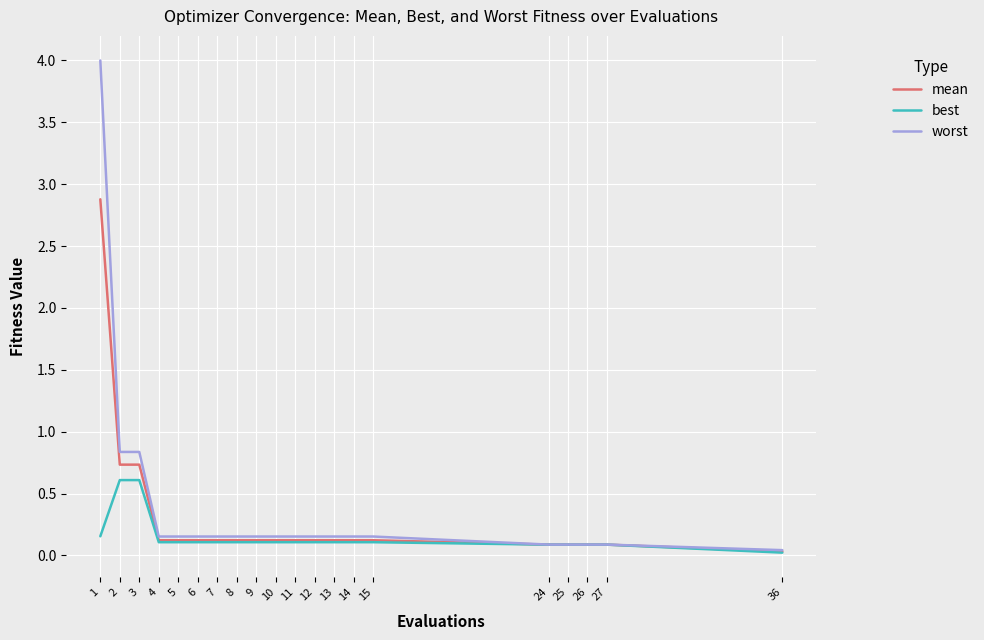

Rank the series by their maximum value, from lowest to highest.

best, mean, worst